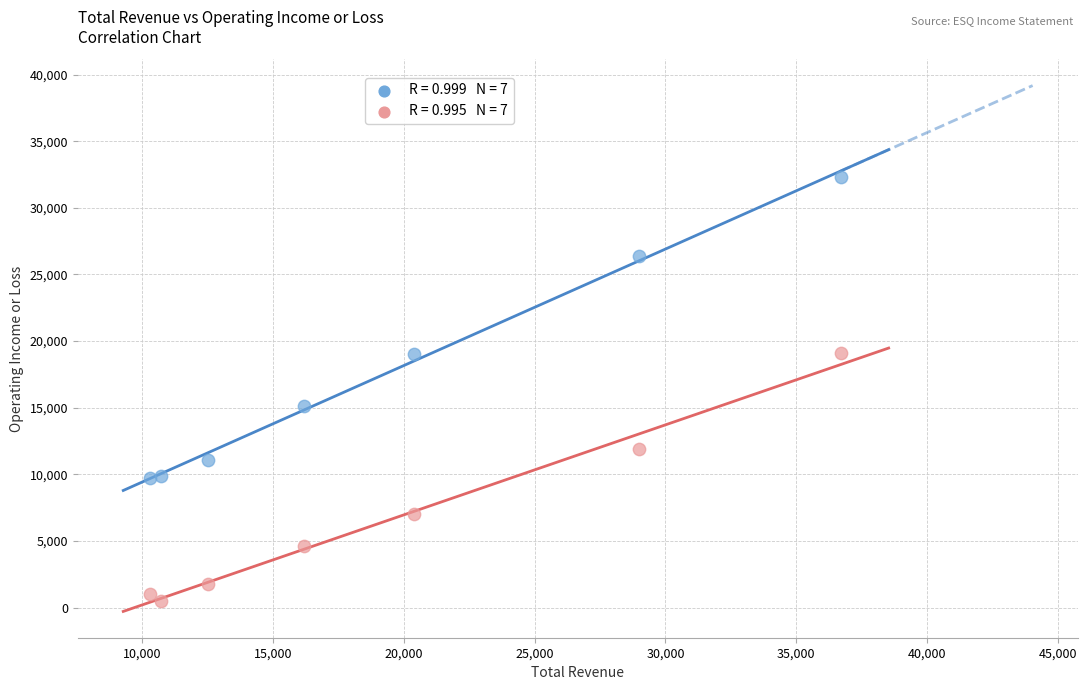

Across all data points, what is the range of X values (max minus min)?

26400